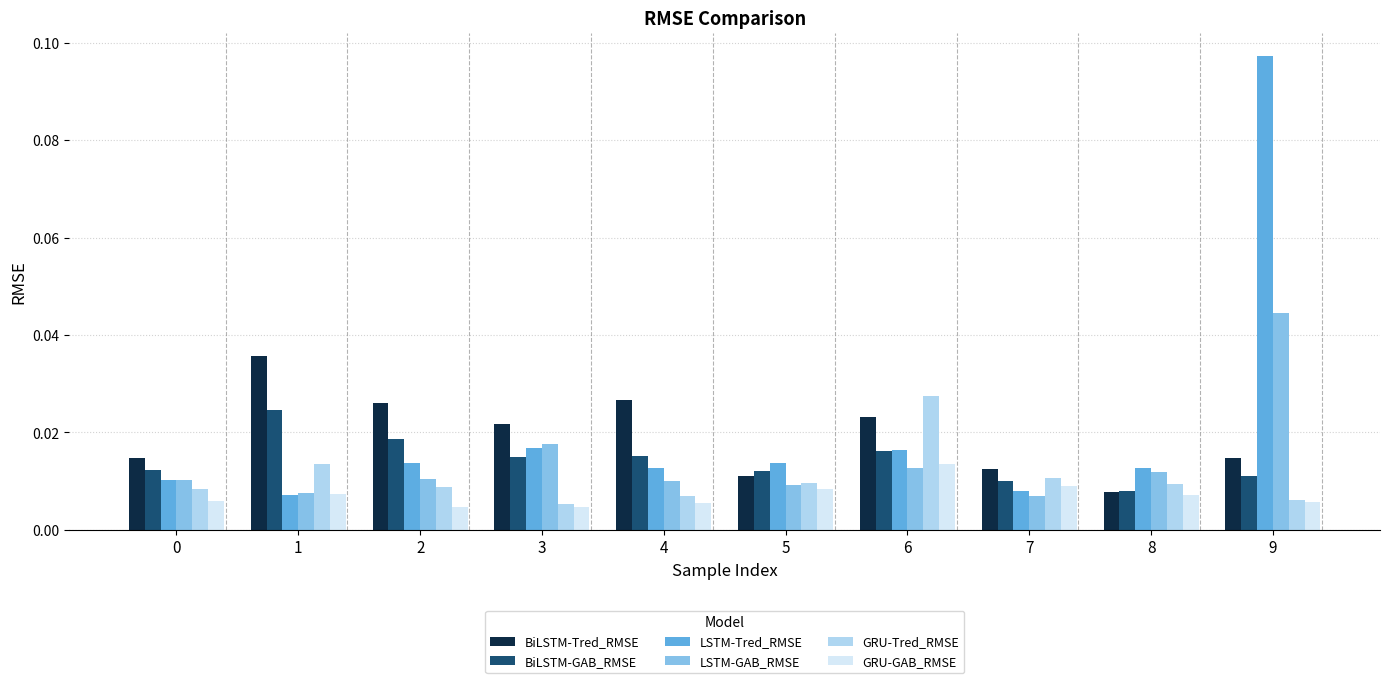

List the series in order of their peak value, highest first.

LSTM-Tred_RMSE, LSTM-GAB_RMSE, BiLSTM-Tred_RMSE, GRU-Tred_RMSE, BiLSTM-GAB_RMSE, GRU-GAB_RMSE